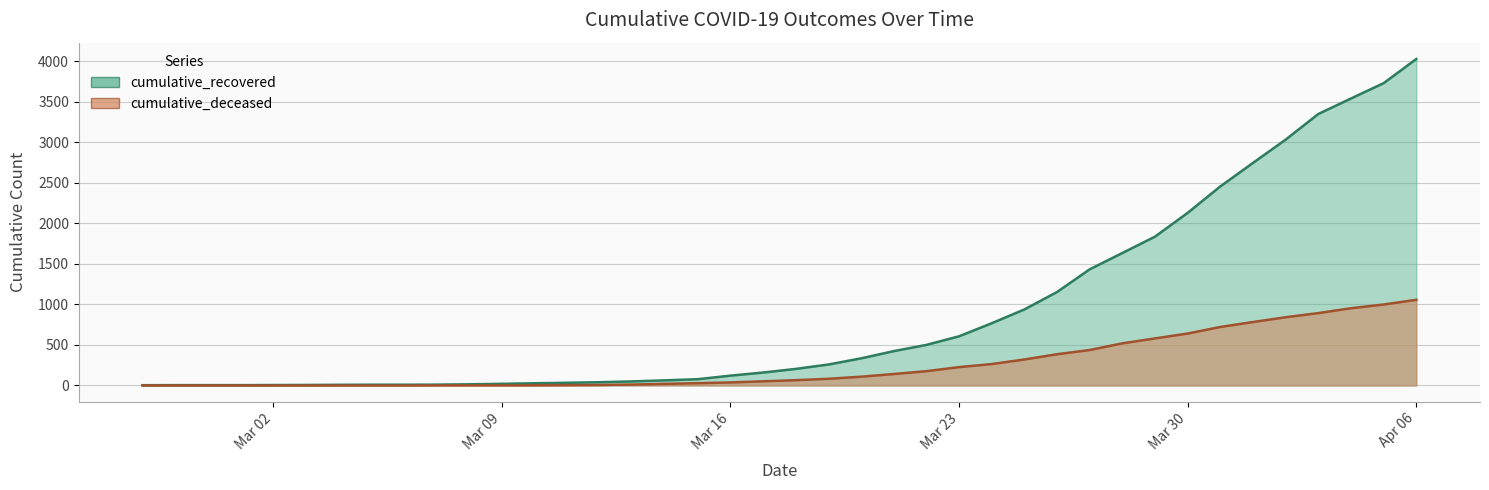

The value of cumulative_recovered at 2020-04-05 is 5659. True or false?

False